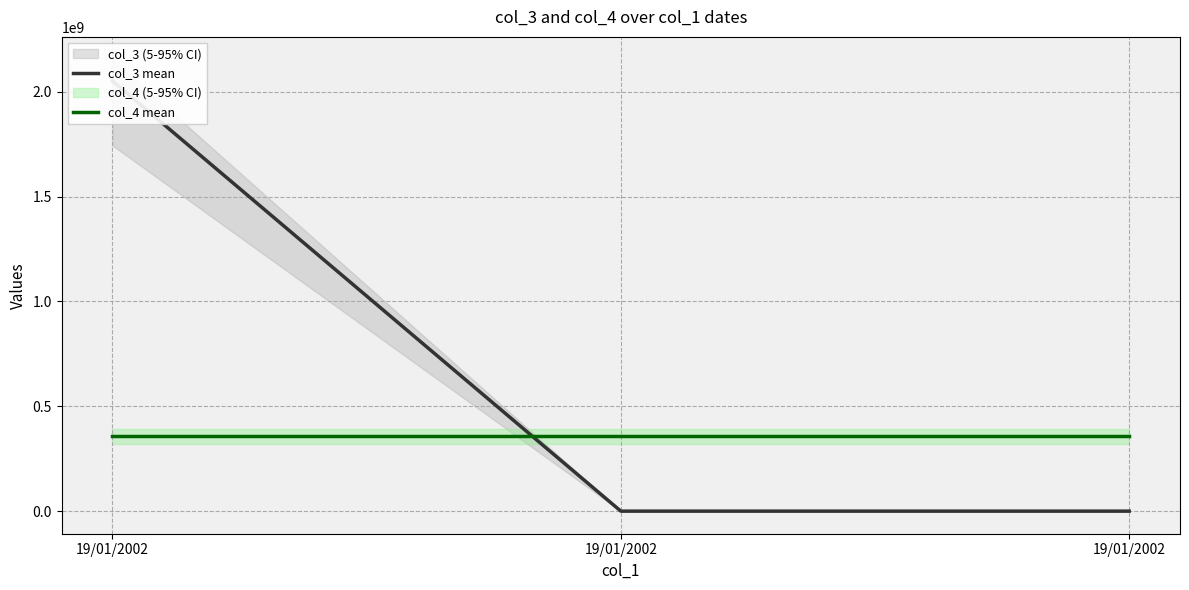

Reading right to left, list all the values displayed in this chart.

col_3 mean: 19/01/2002=123	19/01/2002=123	19/01/2002=2051220096
col_4 mean: 19/01/2002=357751944	19/01/2002=357751944	19/01/2002=357751944